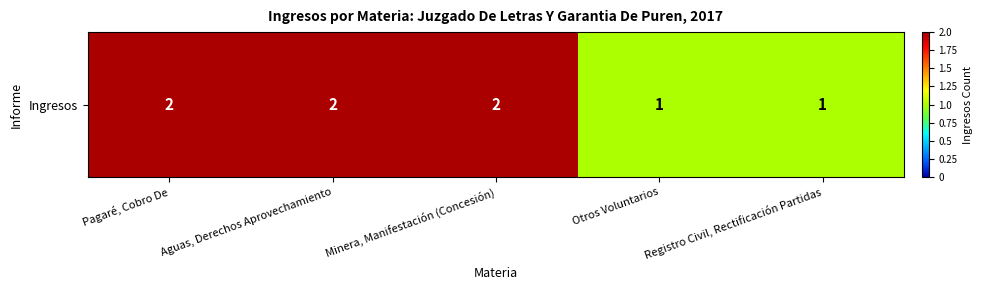

What is the change in value from Pagaré, Cobro De to Registro Civil, Rectificación Partidas?

-1